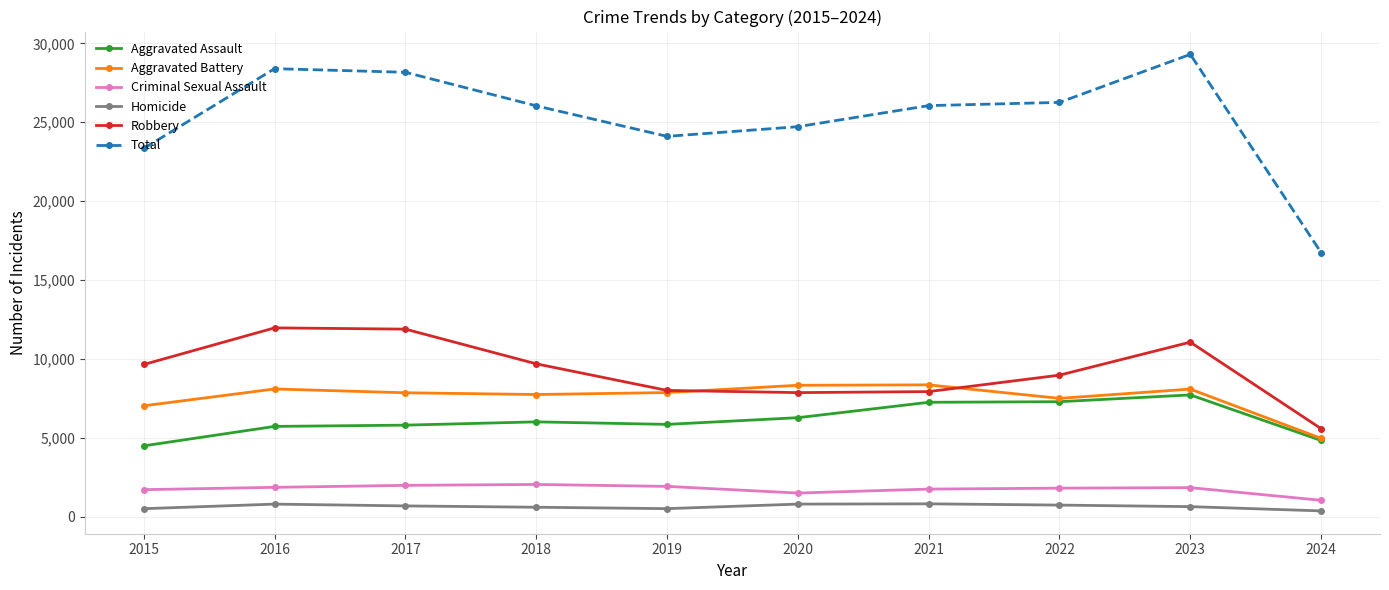

What is the spread (max minus min) of values at 2019?

23604